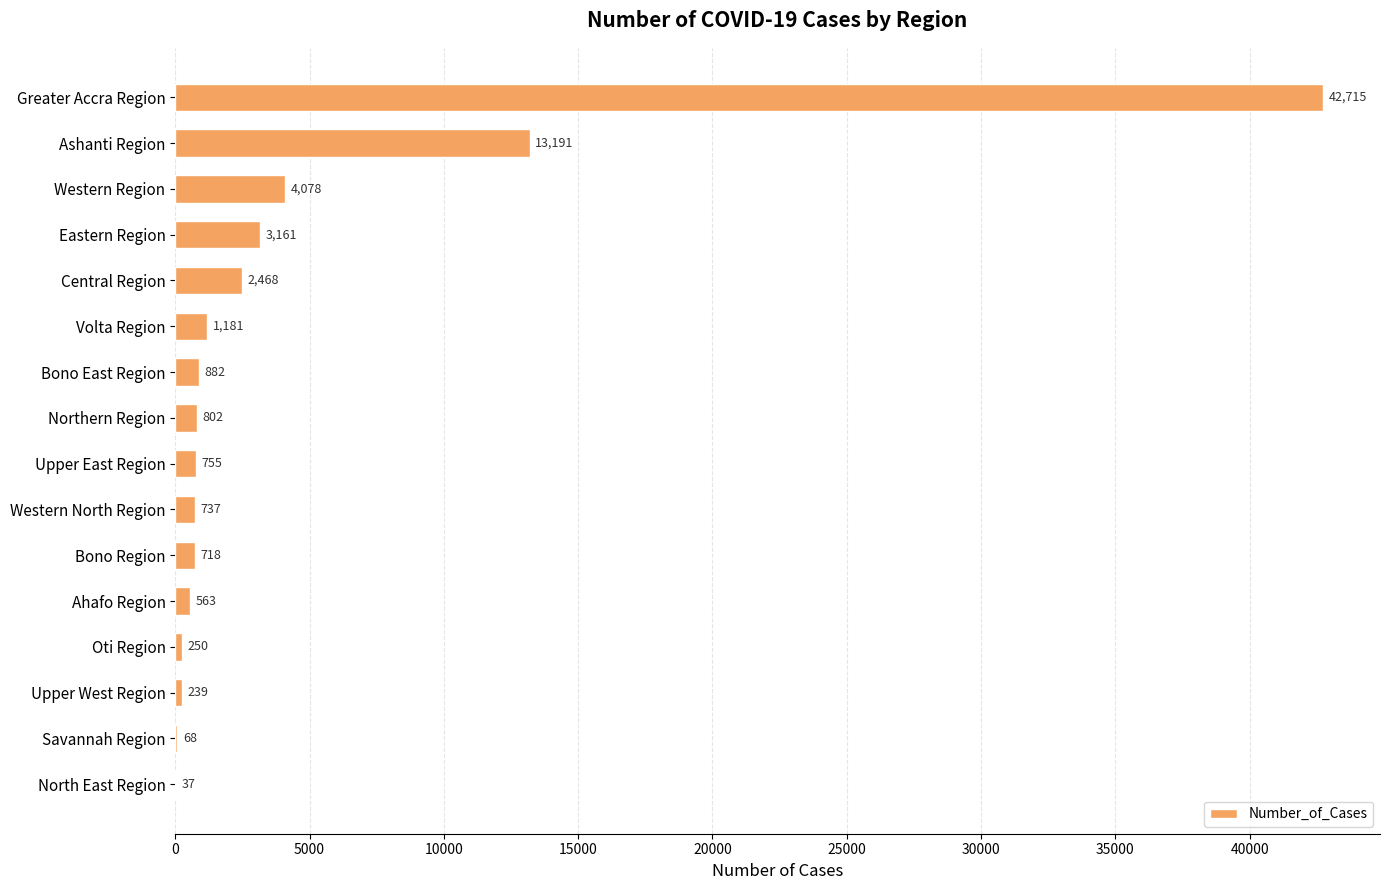

What is the sum of all values?

71845